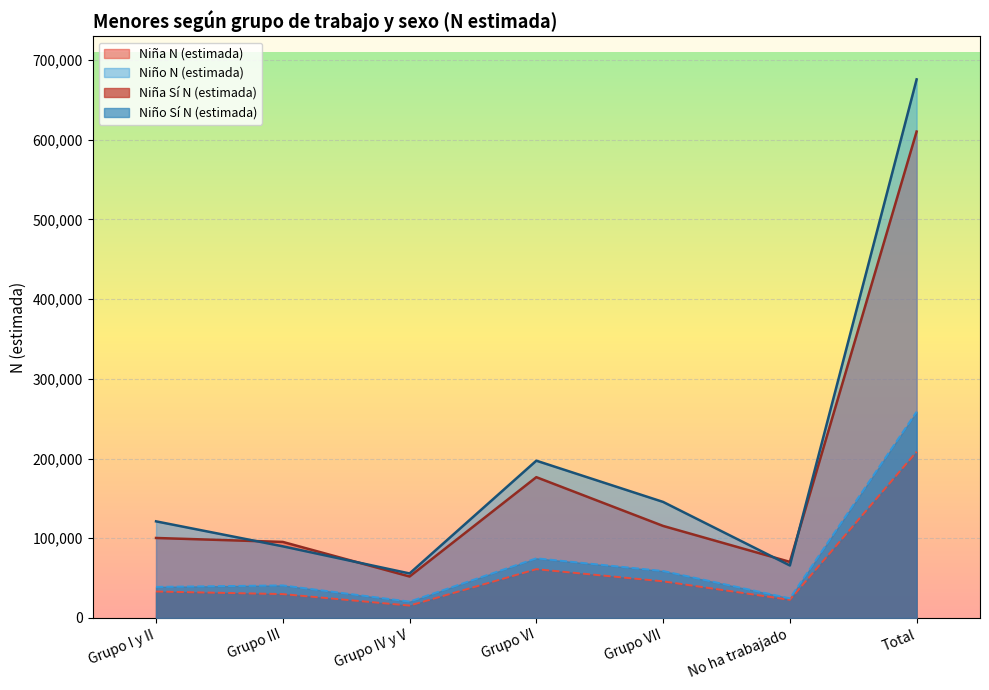

Which category has the lowest value in the Niño N (estimada) series?

Grupo IV y V